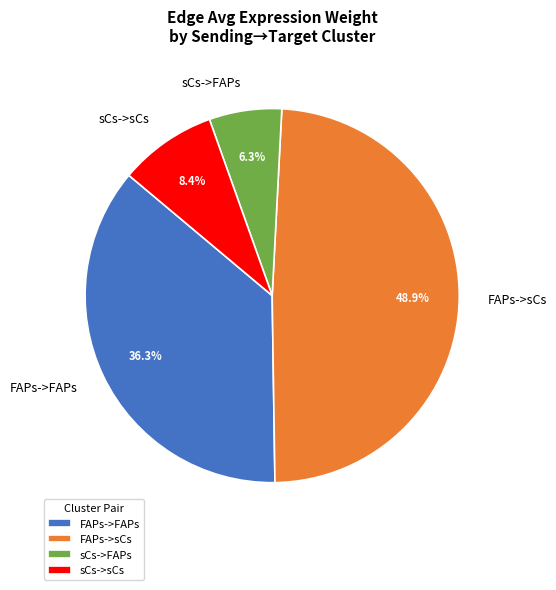

Is the sum of FAPs->sCs and sCs->FAPs greater than half?

Yes